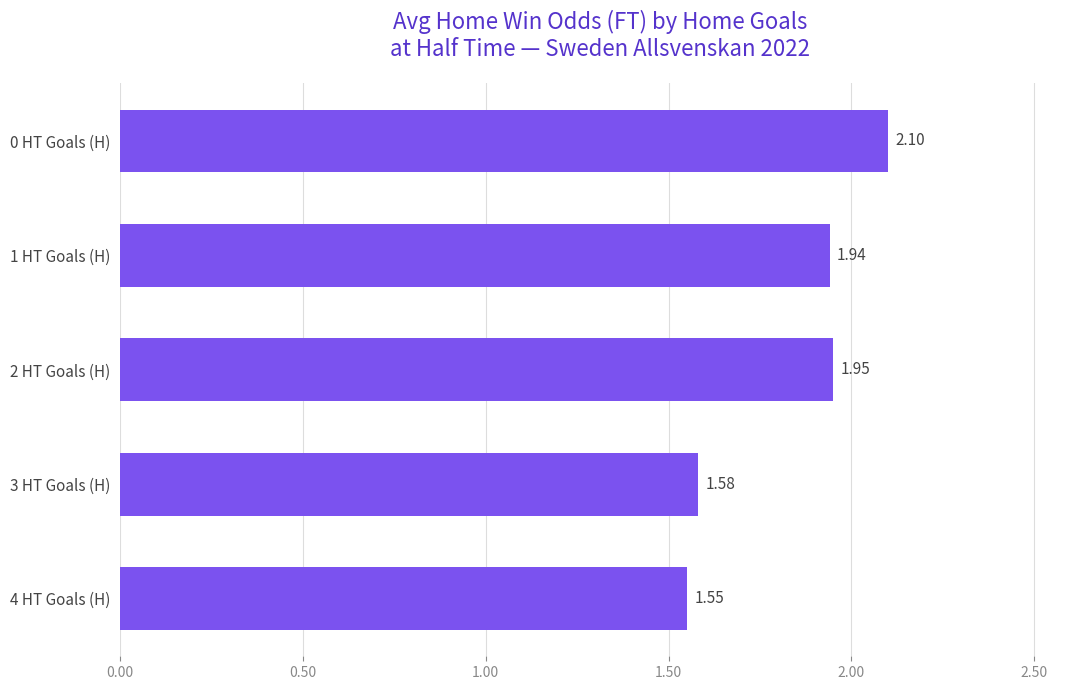

What is the sum of the values at 3 HT Goals (H) and 1 HT Goals (H)?

3.5